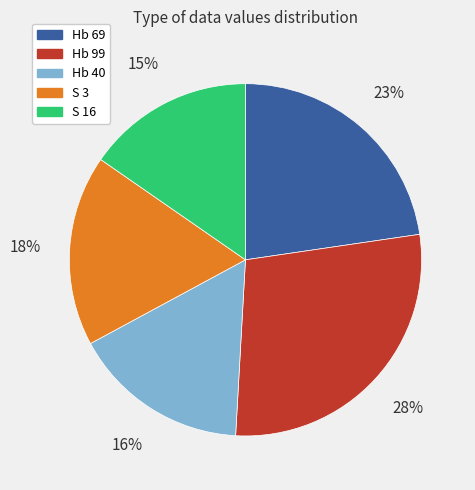

What percentage is the Hb 69 slice, to the nearest percent?

23%